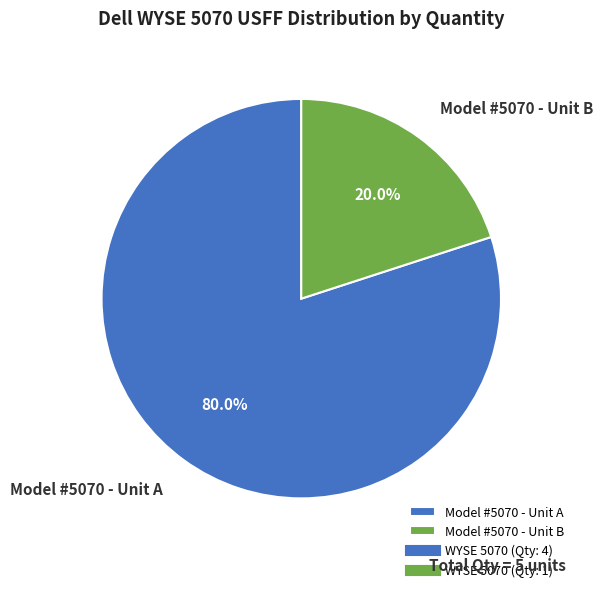

To the nearest percent, what is the difference between the largest and smallest slice percentages?

60%